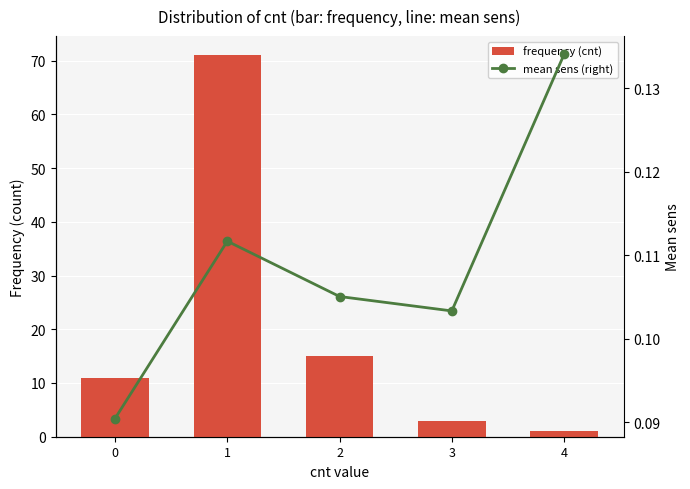

Which series has the widest spread of values?

frequency (cnt)